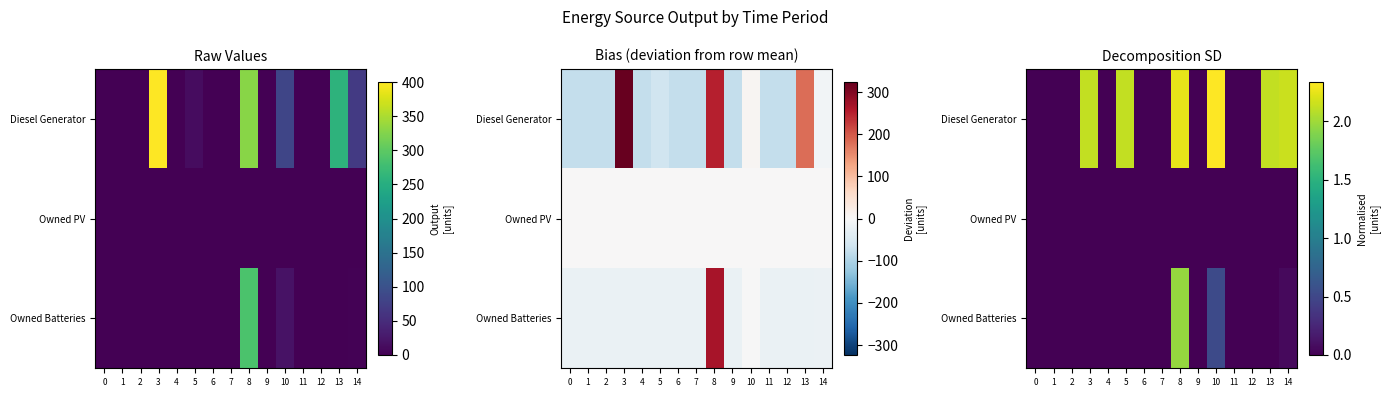

What is the sum of the Diesel Generator values at 11 and 3?

2.1